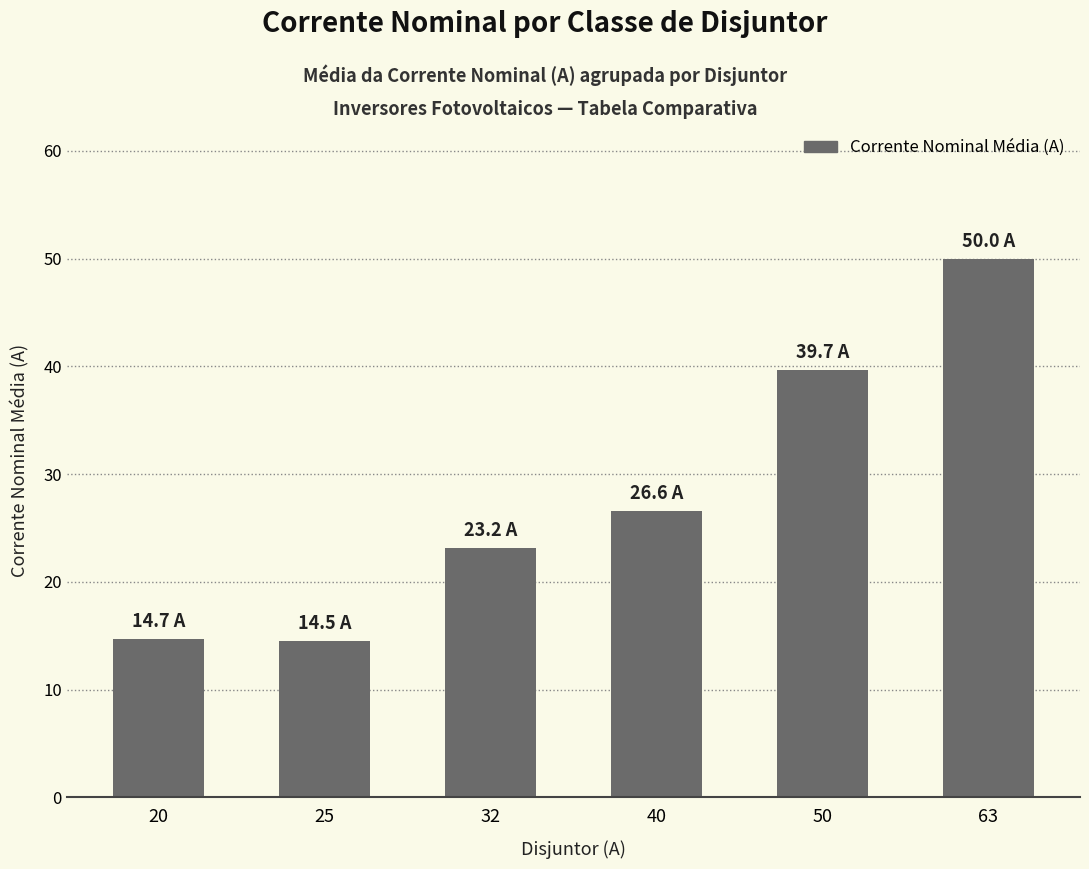

True or false: the data shows 34.2 at 32.

False